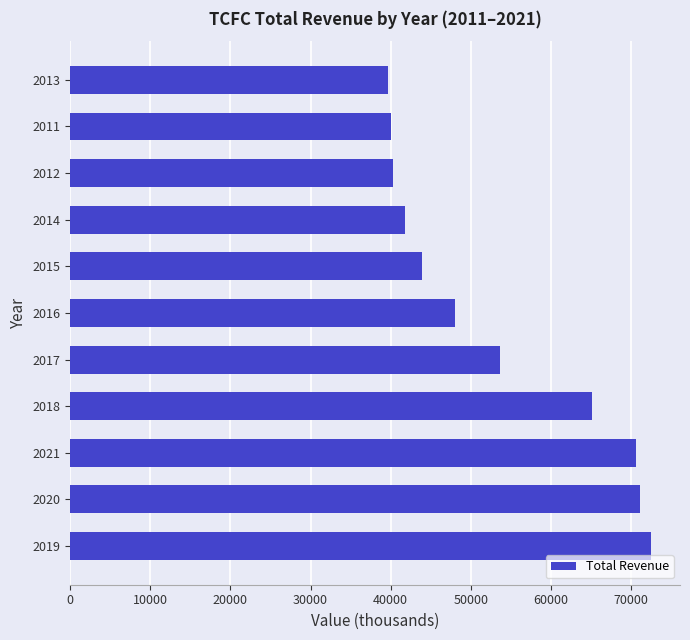

What is the difference between the maximum and second lowest values?

32500